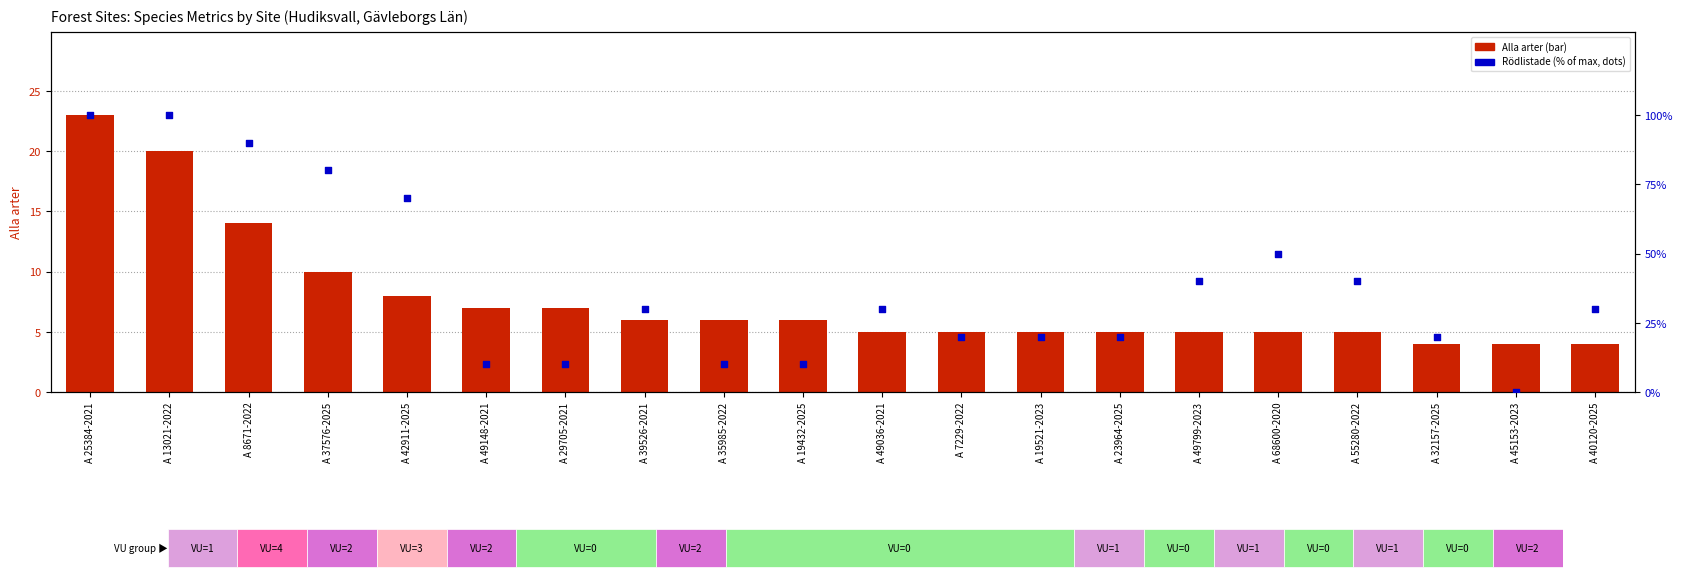

Is the value of Rödlistade (% of max) at A 49799-2023 greater than the value of Alla arter at A 32157-2025?

Yes